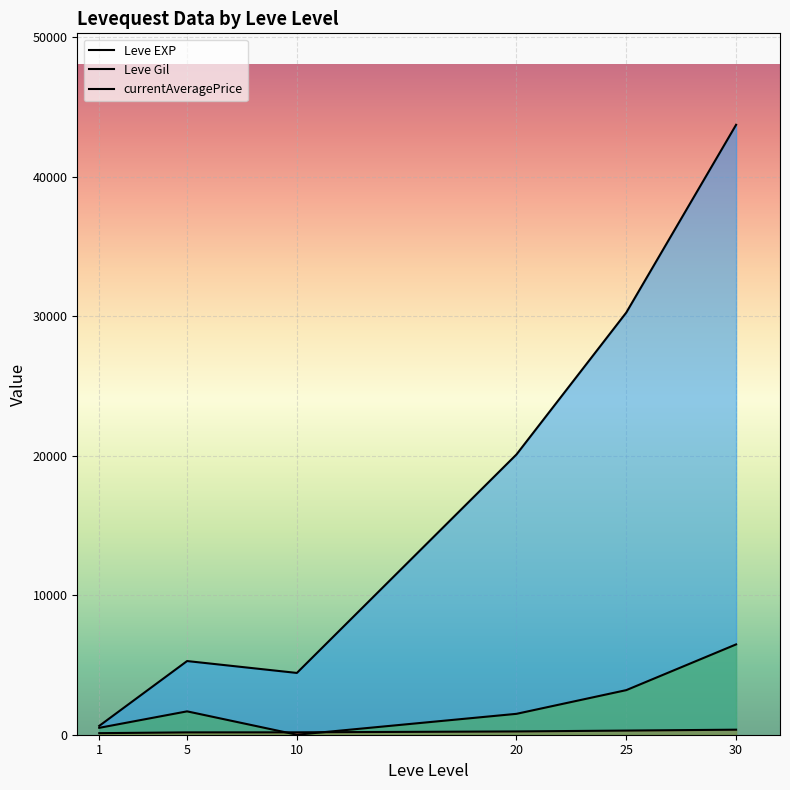

At which category is the sum across all series the highest?

30